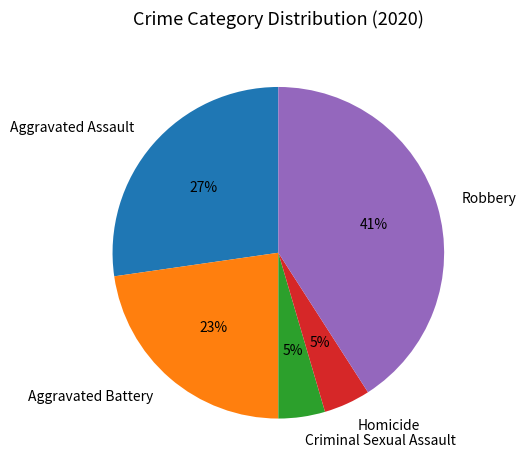

Between Homicide and Aggravated Assault, which is larger?

Aggravated Assault